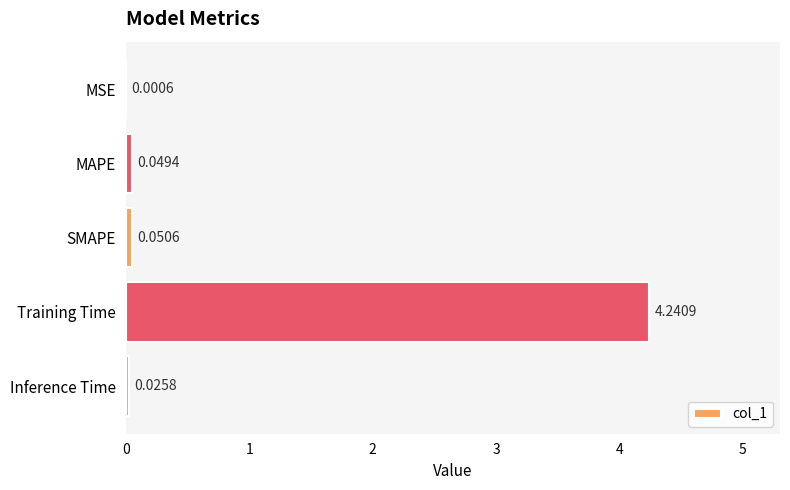

How many series are shown in this chart?

1